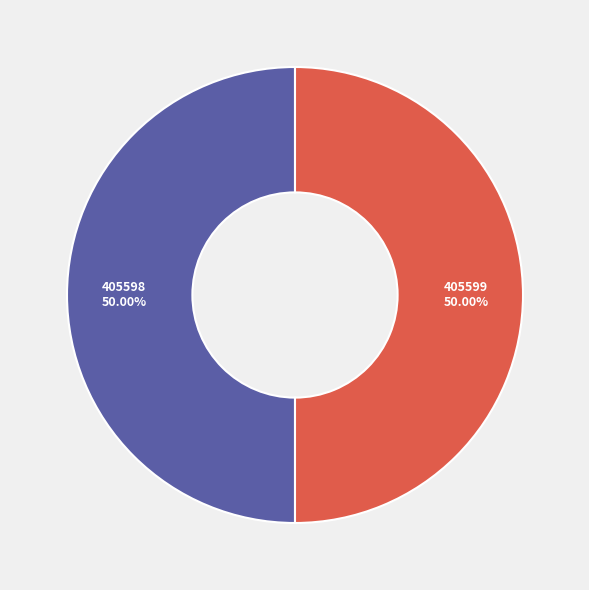

Combined, do 405599 and 405598 account for over 50%?

Yes